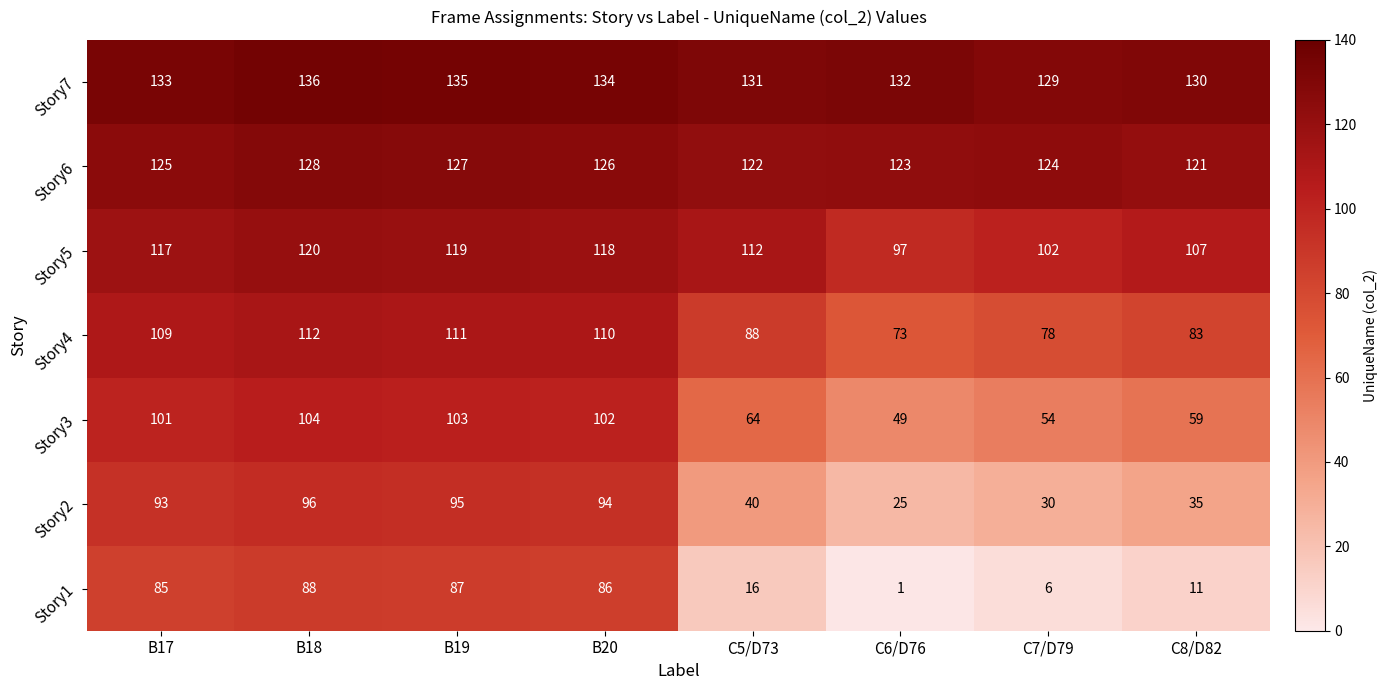

Rank the series at B18 from lowest to highest value.

Story1, Story2, Story3, Story4, Story5, Story6, Story7